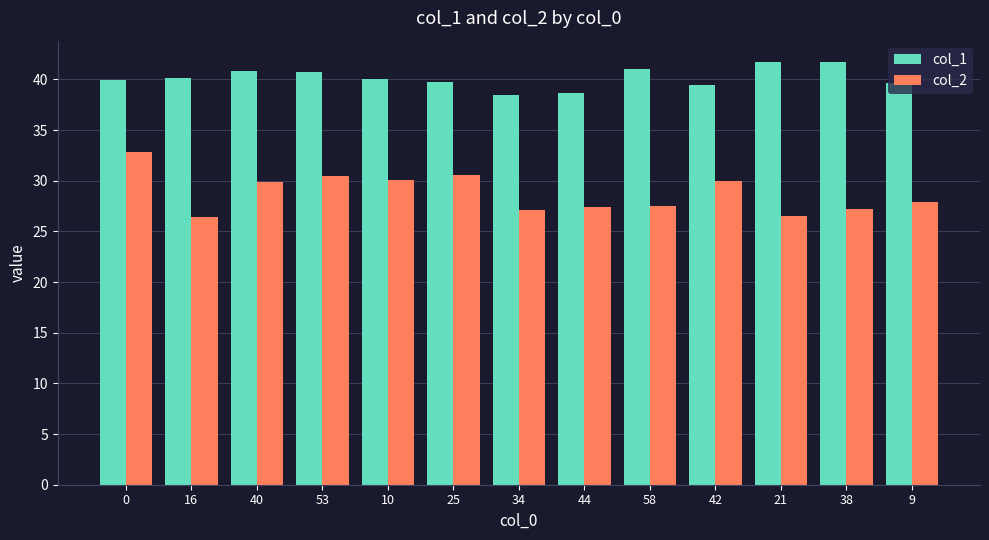

What is the total value across all series at 10?

70.1